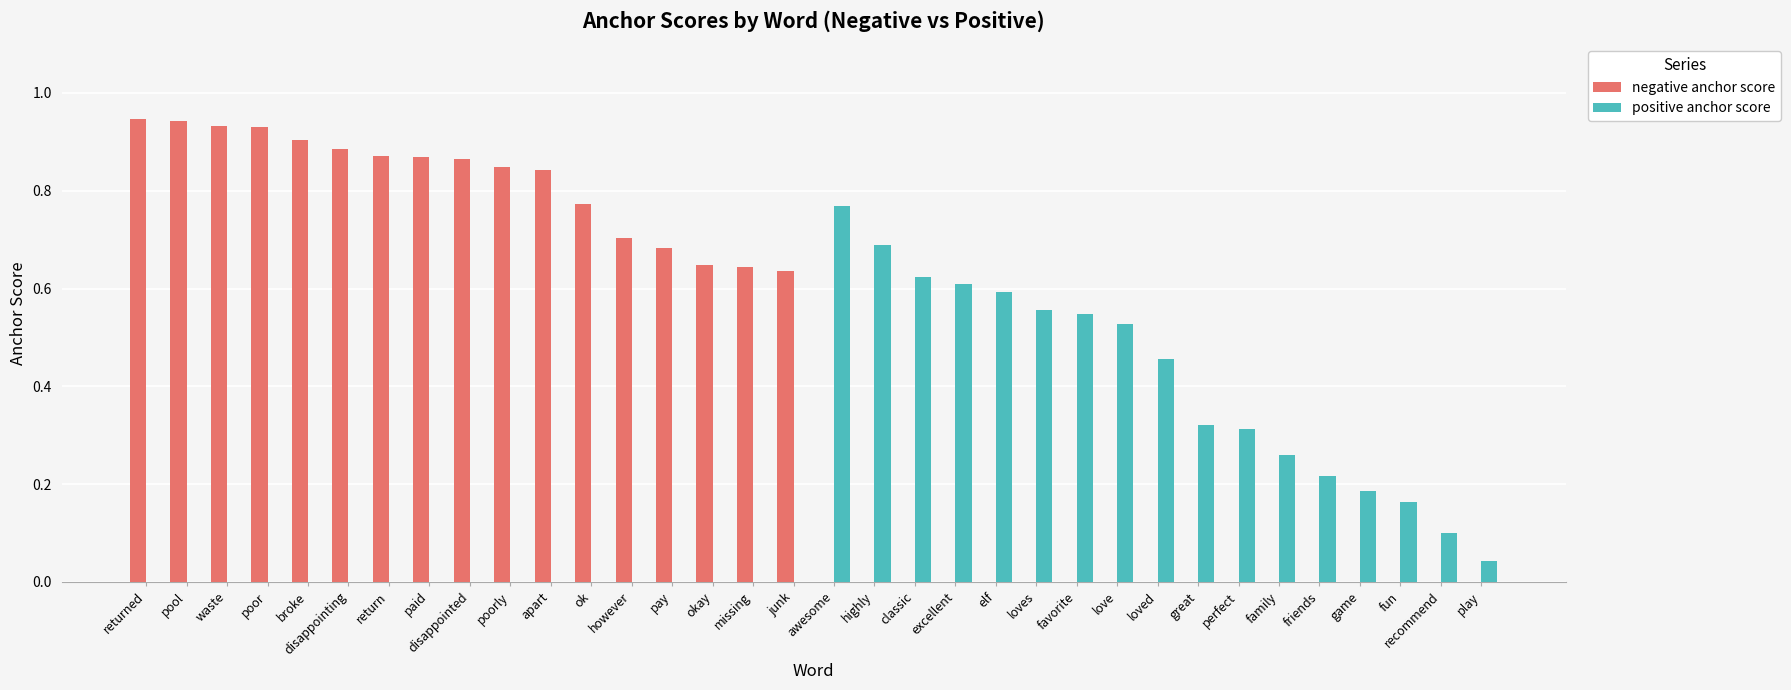

At which label does positive anchor score reach its peak?

awesome